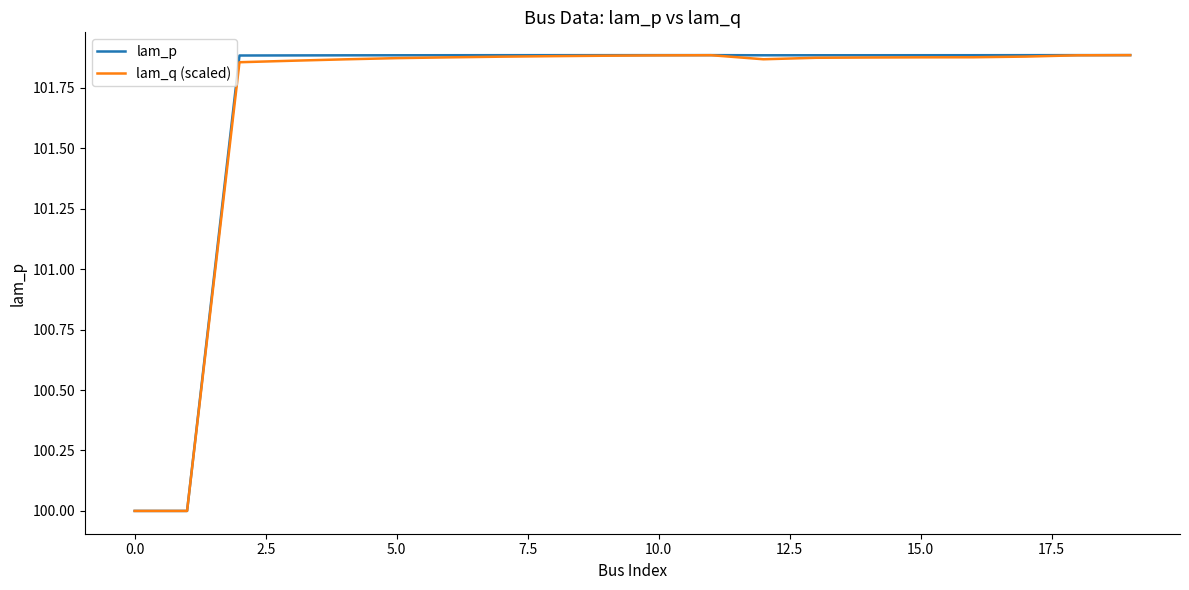

What is the minimum value for lam_q (scaled)?

100.0